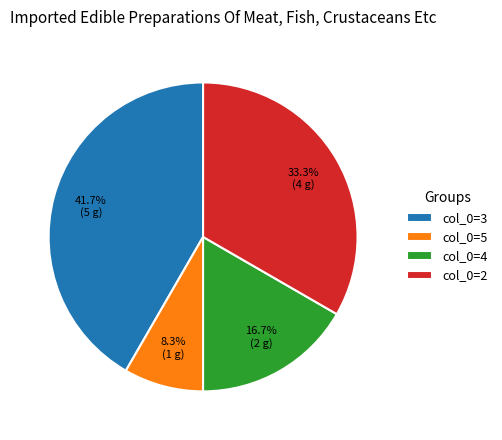

To the nearest percent, what is the average slice percentage?

25%